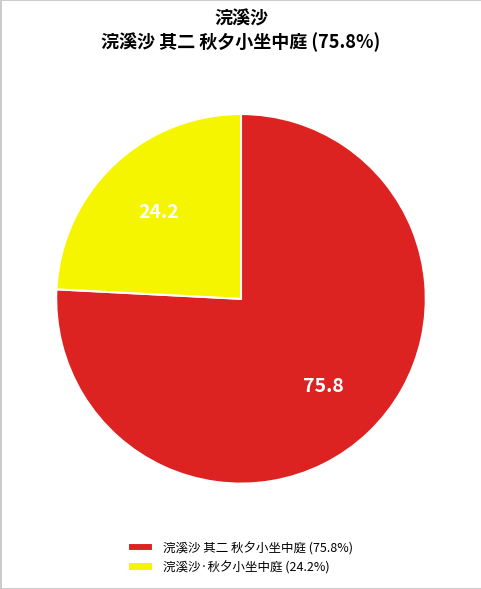

Is it true that 浣溪沙 其二 秋夕小坐中庭 is 63% of the pie?

False